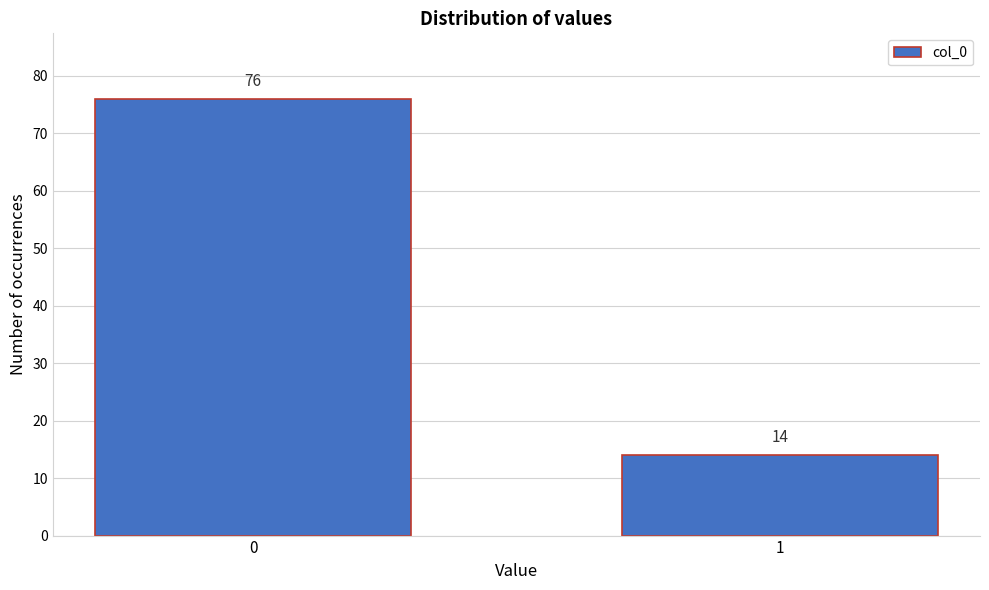

Reading left to right, list all the values displayed in this chart.

76	14